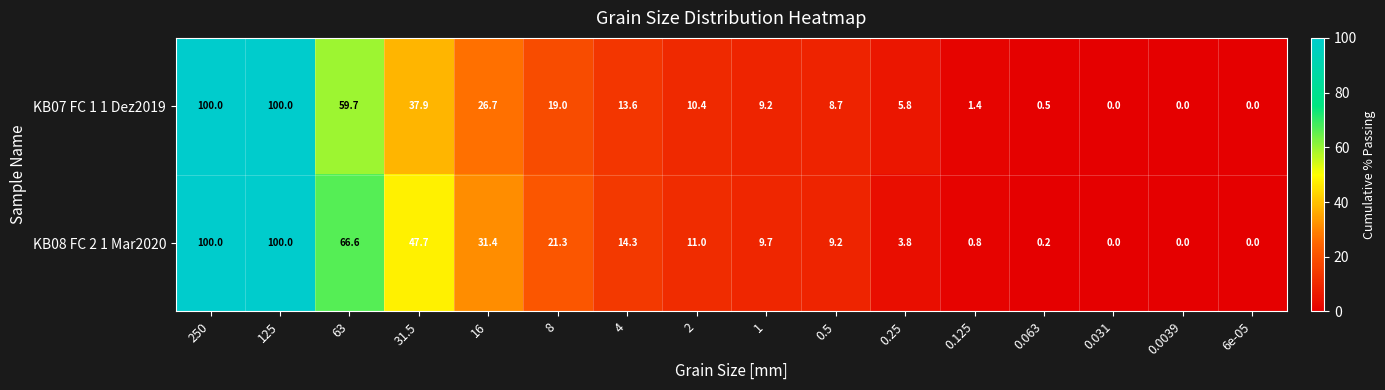

List the series in order of their overall mean, highest first.

KB08 FC 2 1 Mar2020, KB07 FC 1 1 Dez2019